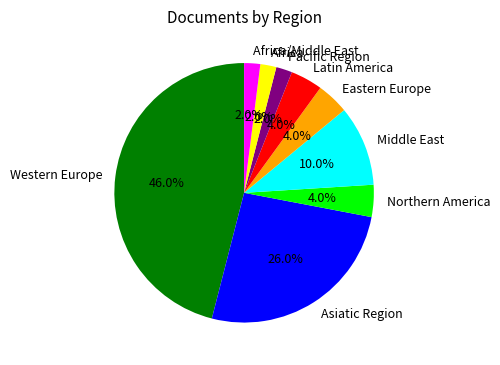

To the nearest percent, what is the difference between the largest and smallest slice percentages?

44%